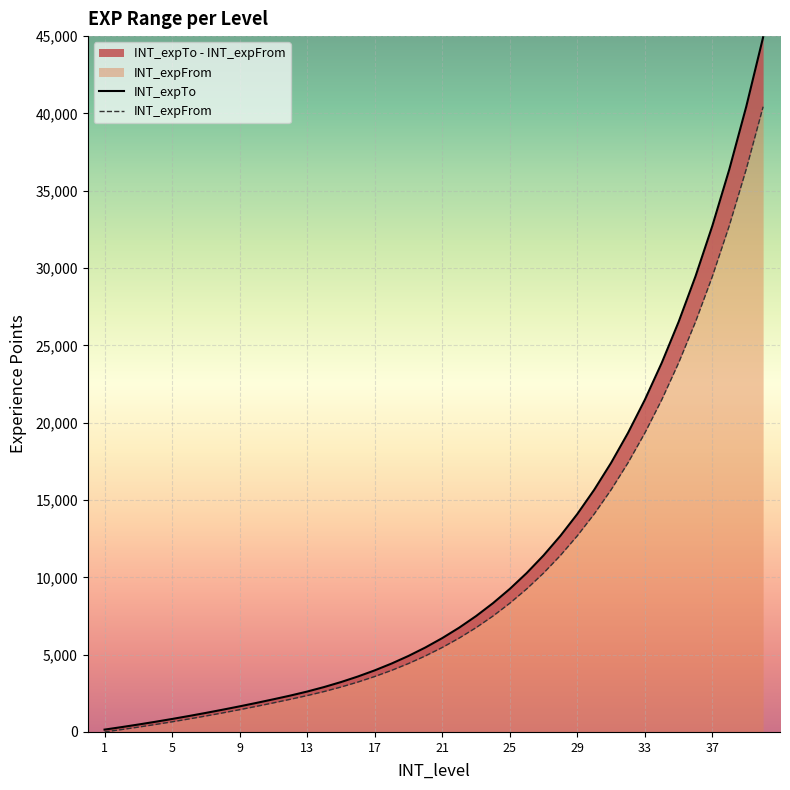

How many values in the INT_expTo series are below 6069?

20